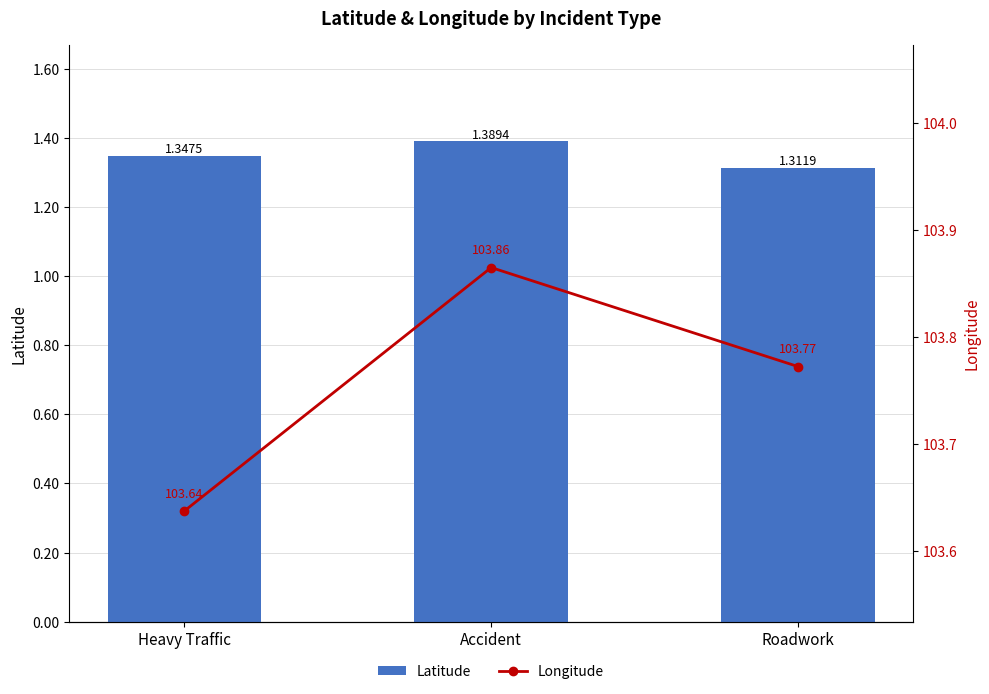

What value does the Latitude series have at Accident?

1.4